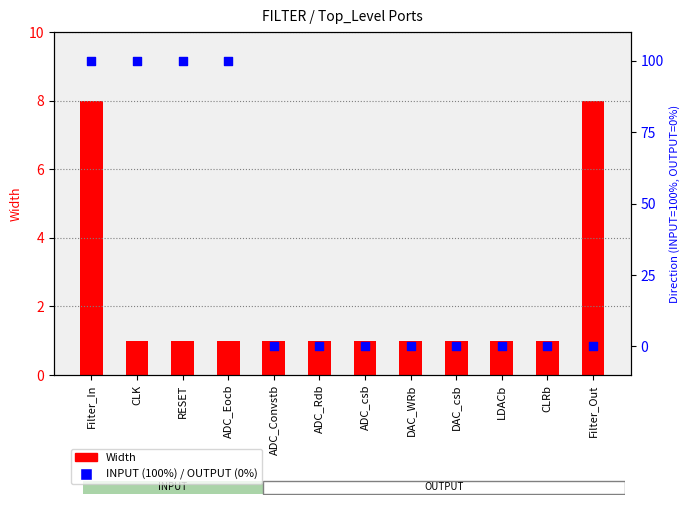

What is the total value across all series at Filter_In?

108